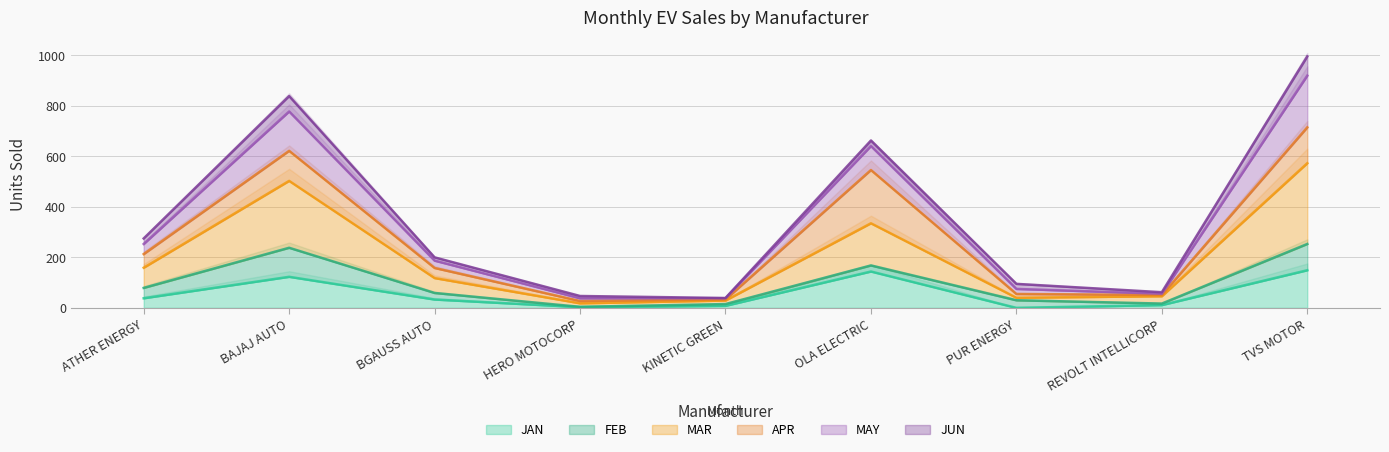

How many interior local peaks does the JAN series have?

2